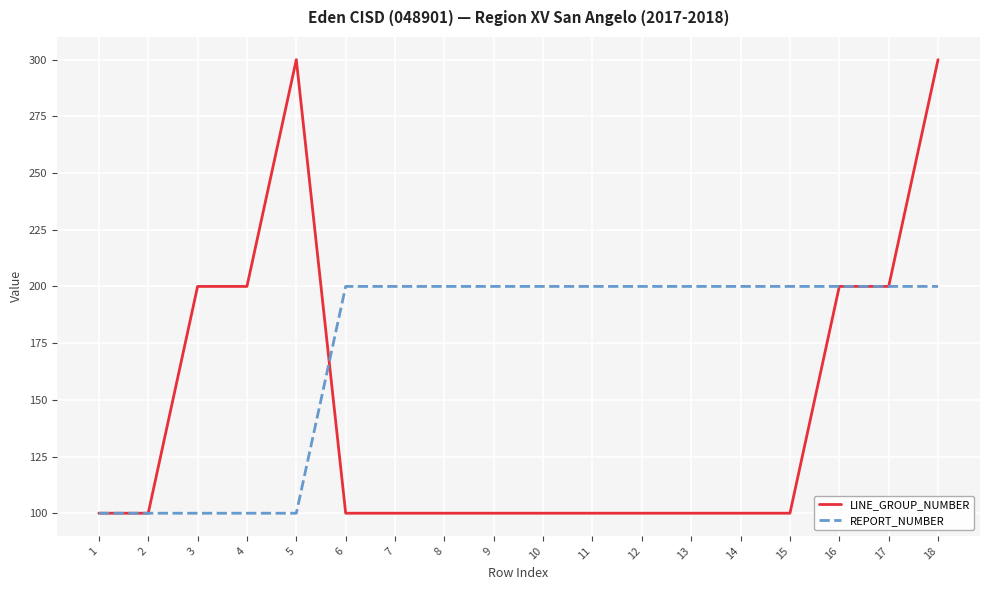

Between 1 and 12, which series saw the biggest shift?

REPORT_NUMBER